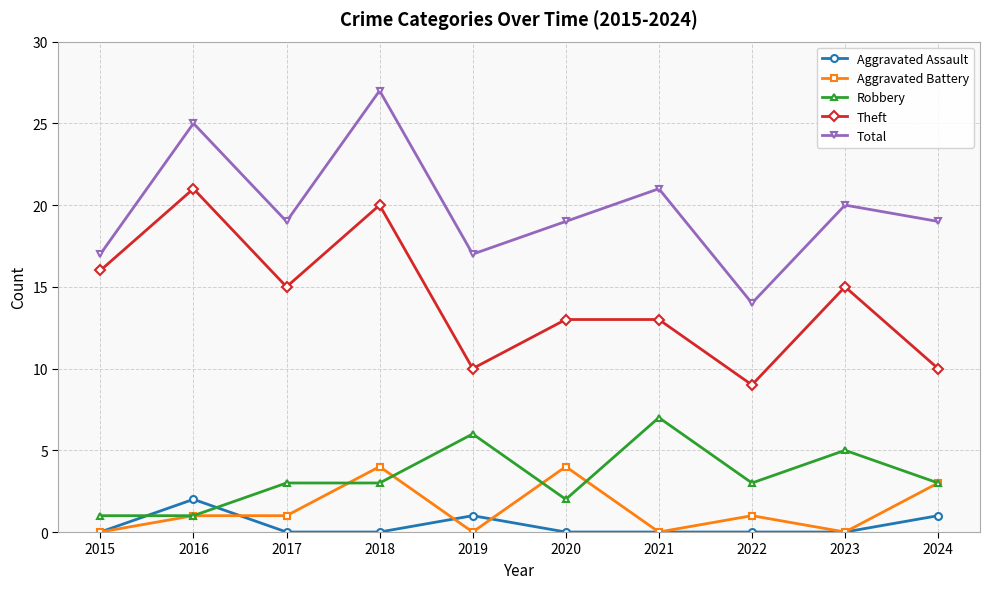

Which category has the highest value across all series?

2018